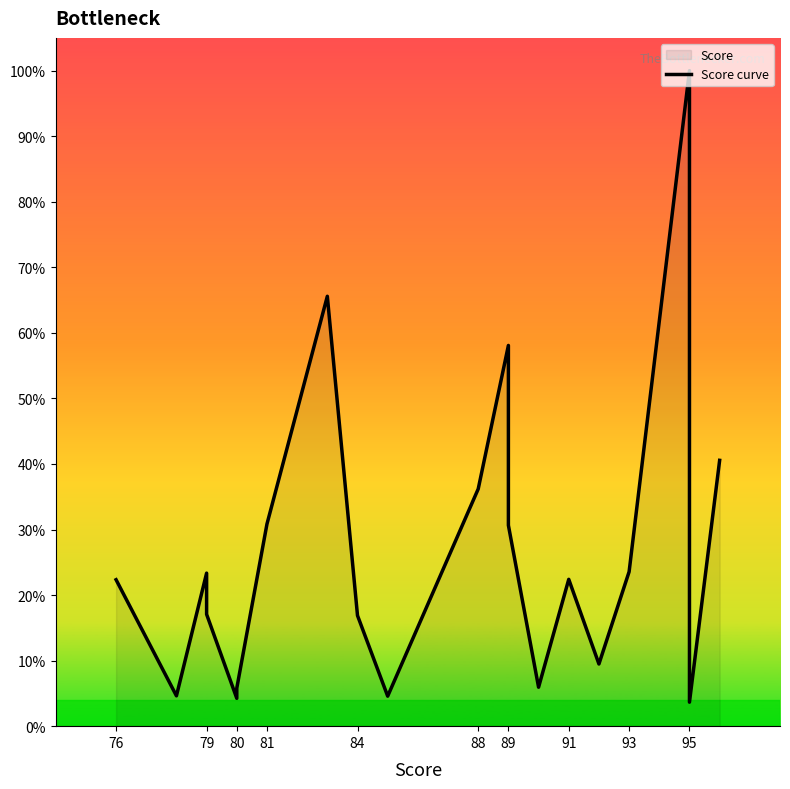

How many points are higher than both their immediate neighbors (excluding endpoints)?

5